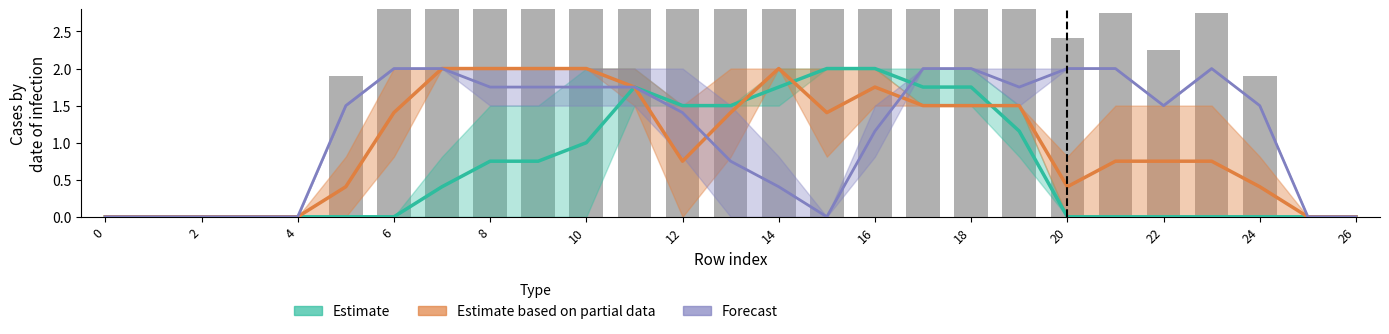

At which category does the chart reach its peak across all series?

15